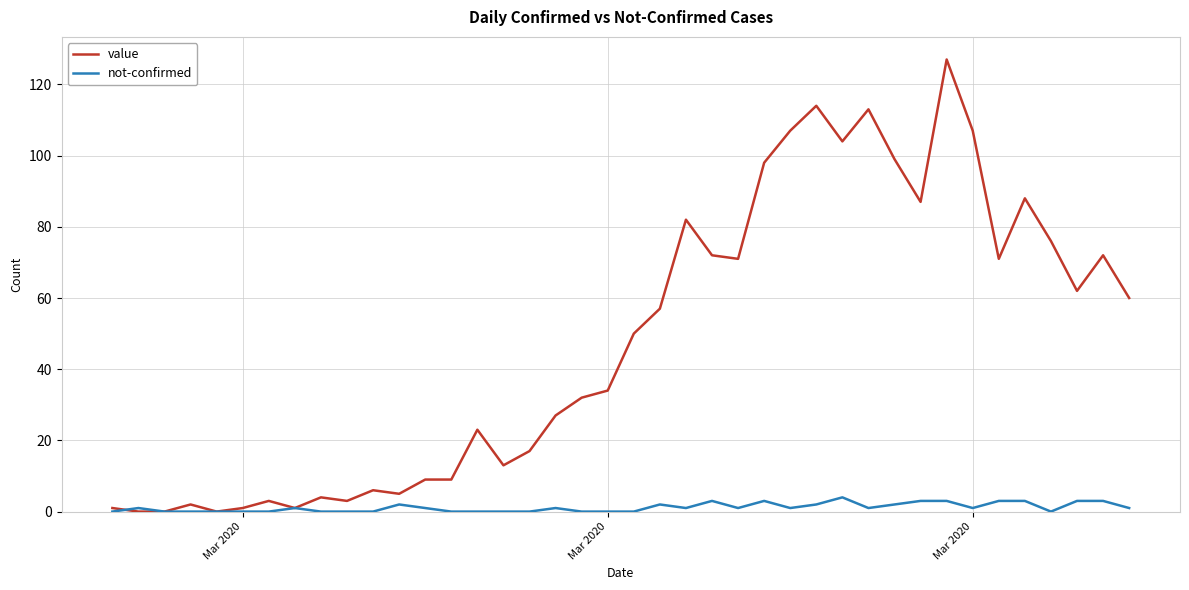

List the series in order of their peak value, lowest first.

not-confirmed, value